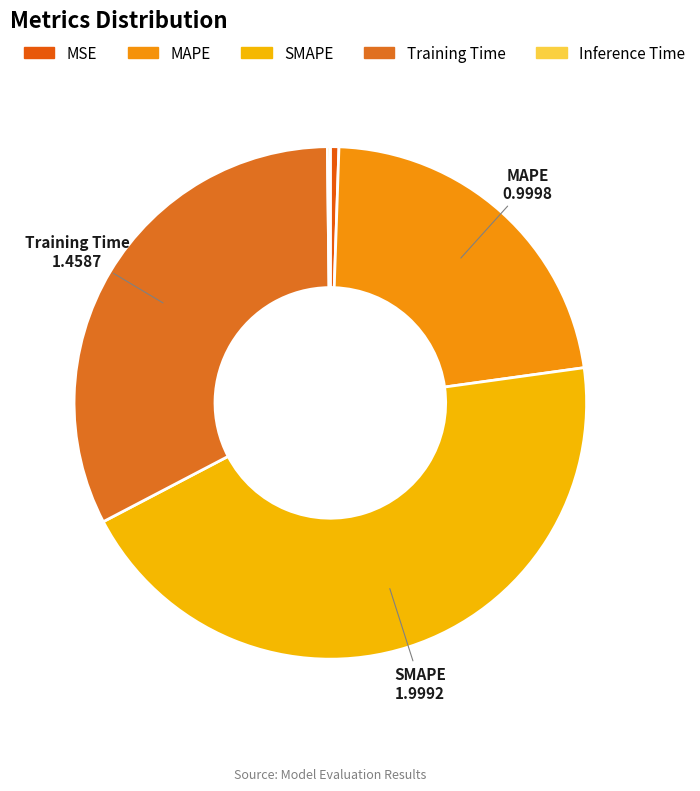

To the nearest percent, what percentage of the pie is MSE?

1%